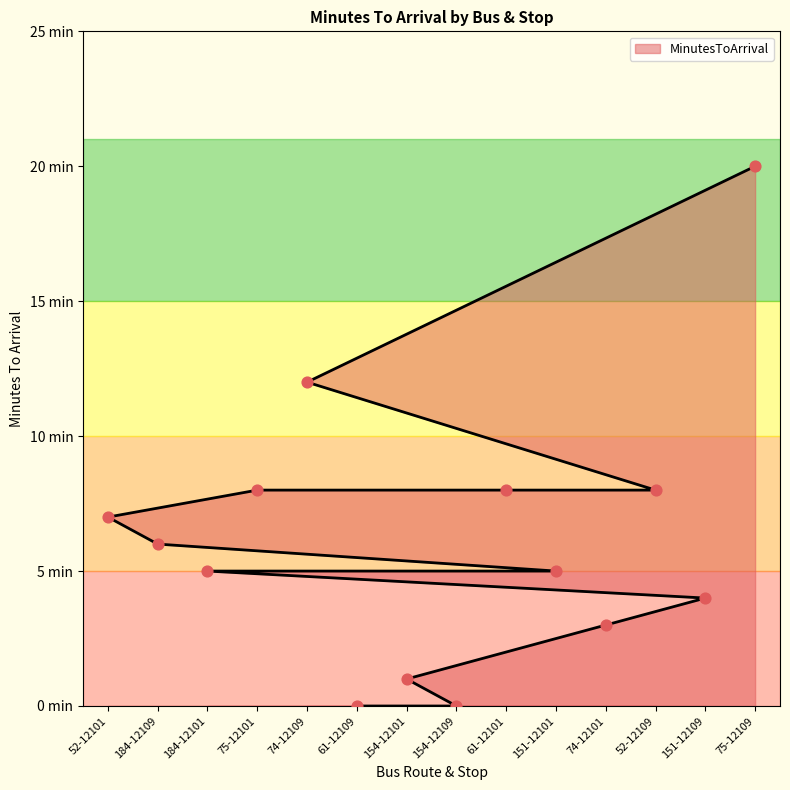

Approximately how many times larger is the value at 184-12109 compared to 151-12101?

1.2